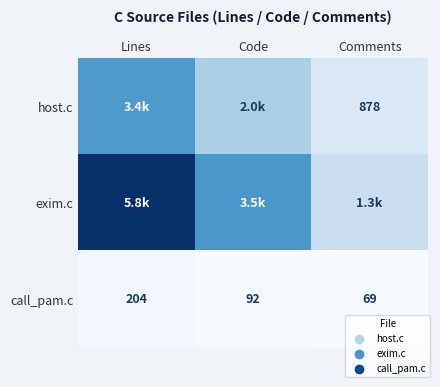

What is the difference between the call_pam.c values at Lines and Comments?

135